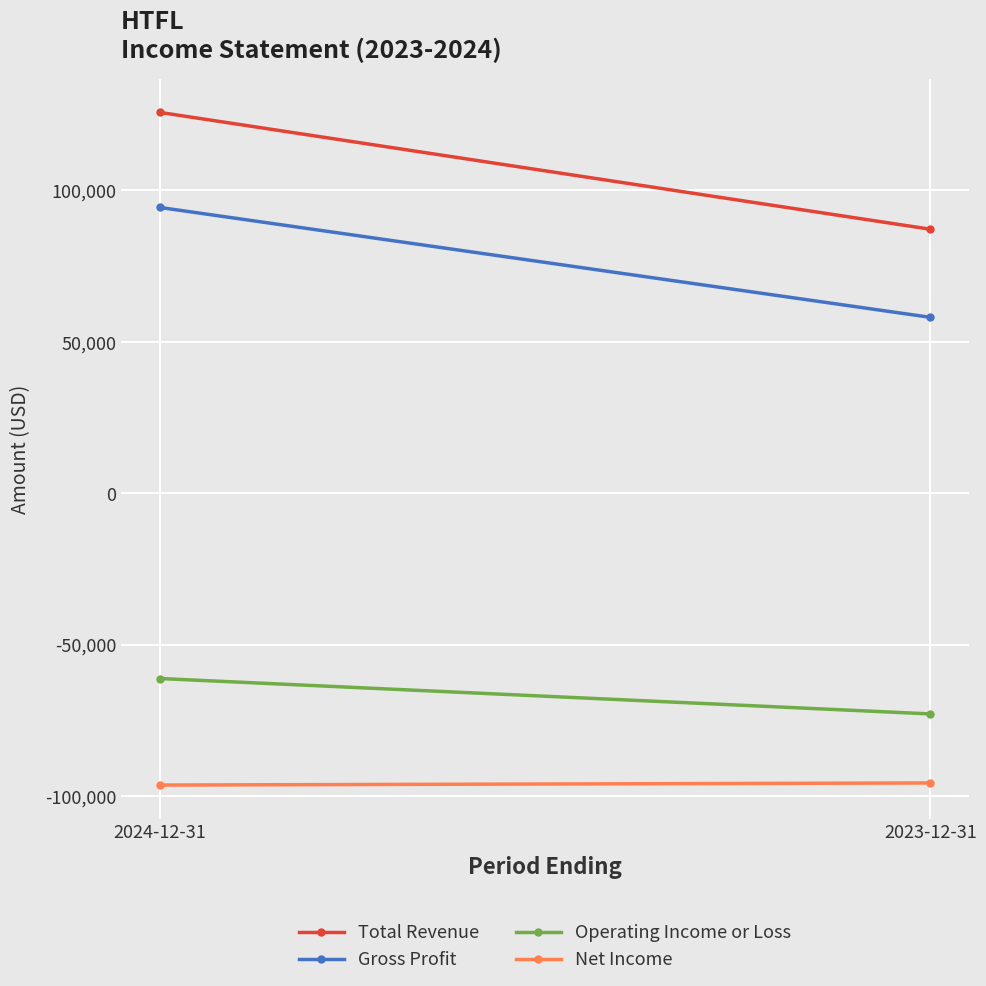

True or false: Operating Income or Loss has a value of -107671 at 2023-12-31.

False